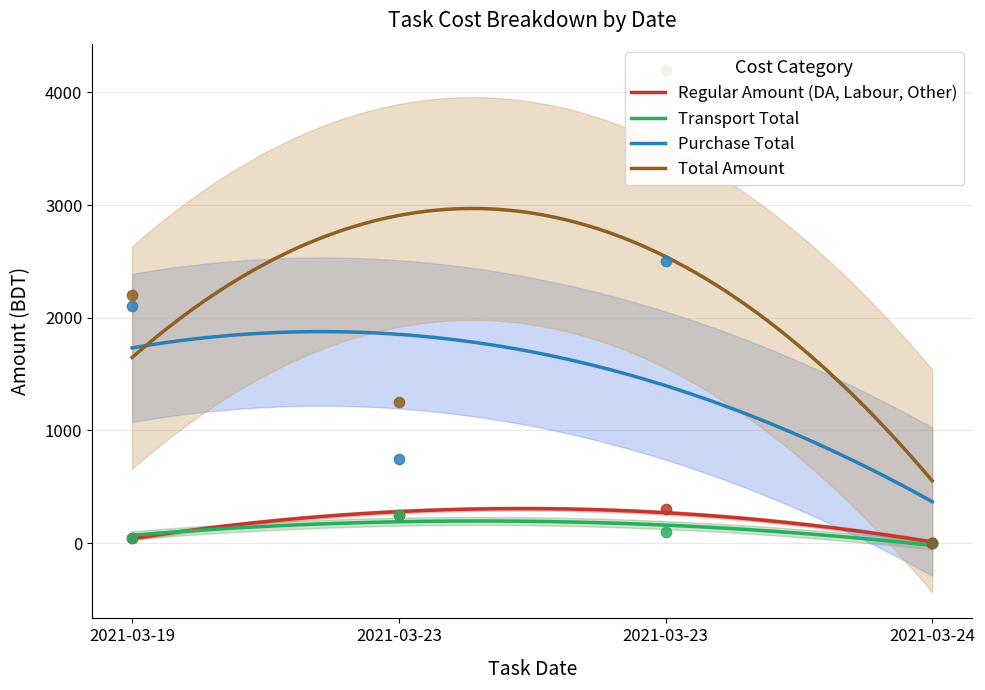

Which series reaches the minimum Y coordinate?

Regular Amount (DA, Labour, Other)